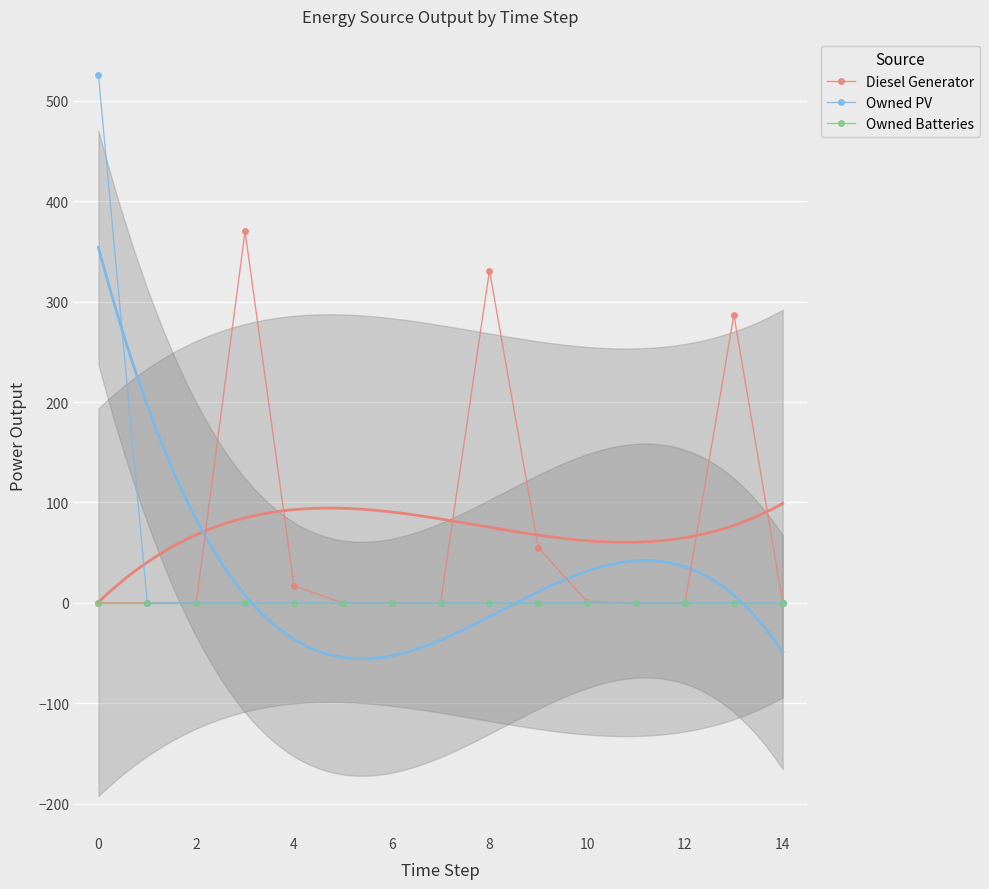

Is it true that Owned PV equals 526.0 at 0?

True